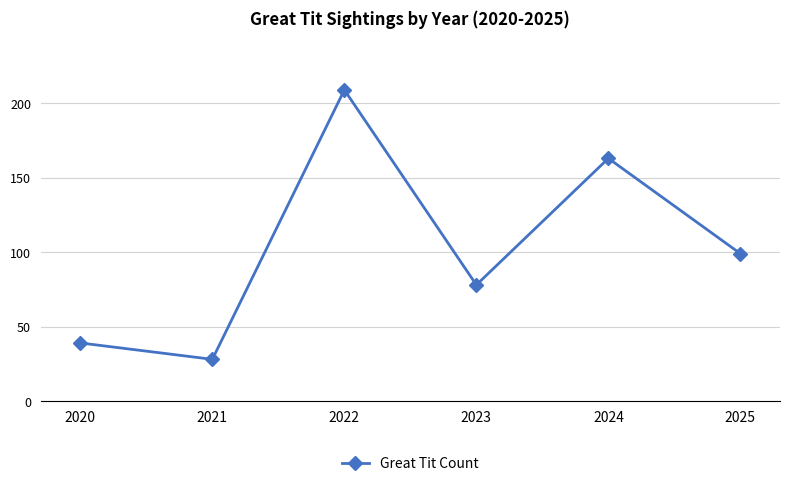

How many points are higher than both their immediate neighbors (excluding endpoints)?

2